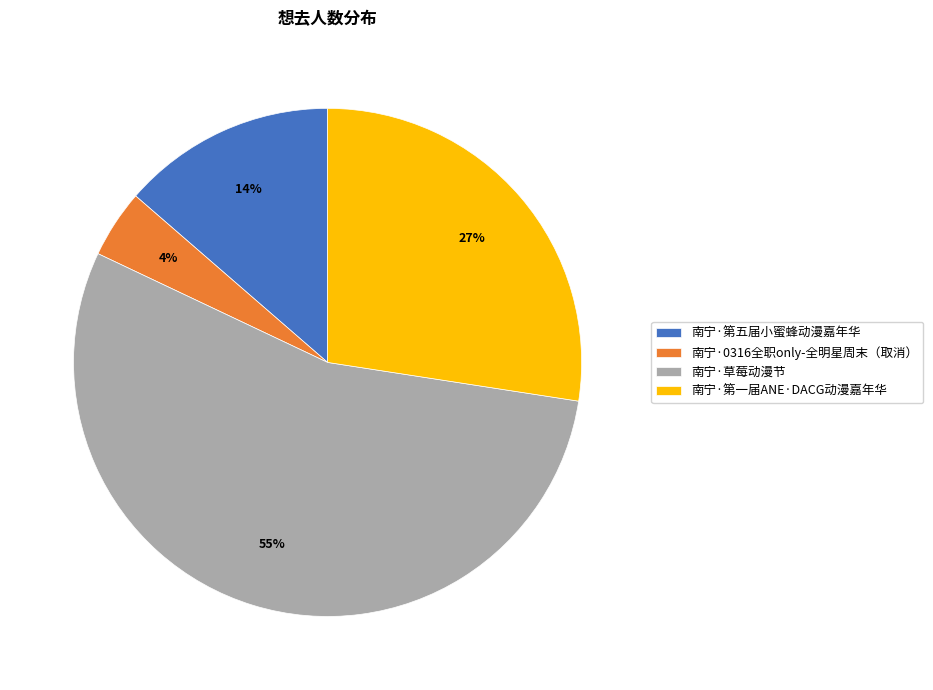

Is it true that 南宁·第一届ANE·DACG动漫嘉年华 is 27% of the pie?

True